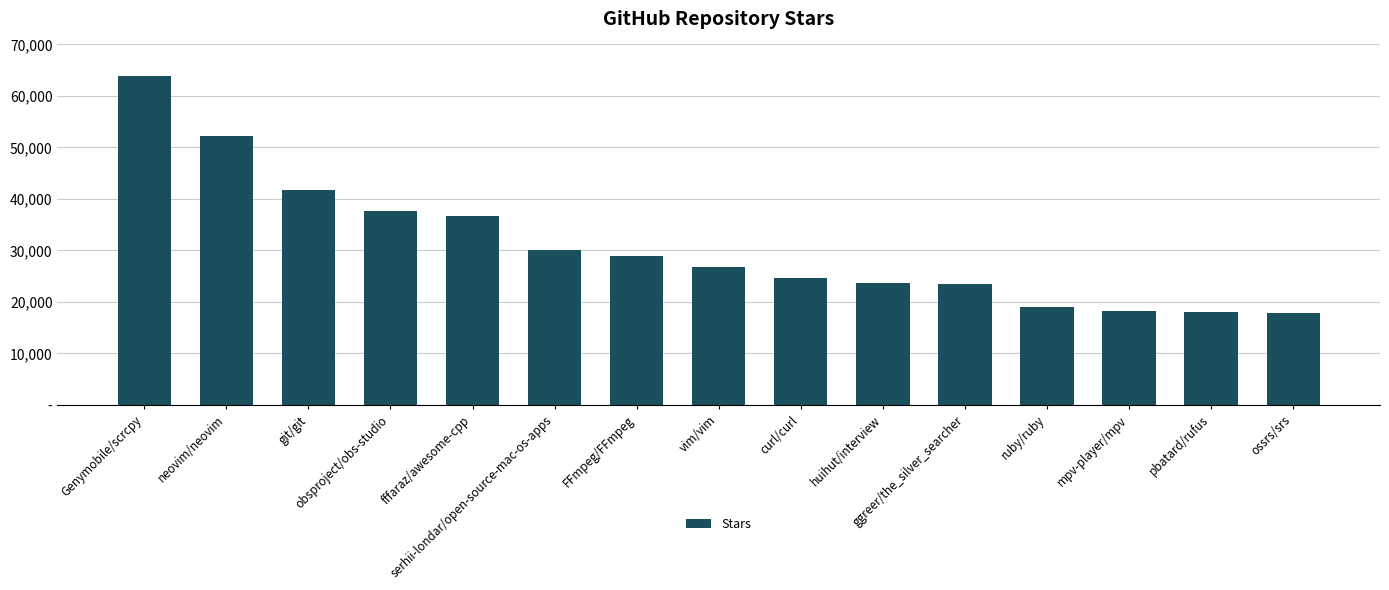

What is the label of the 8th bar from the left?

vim/vim